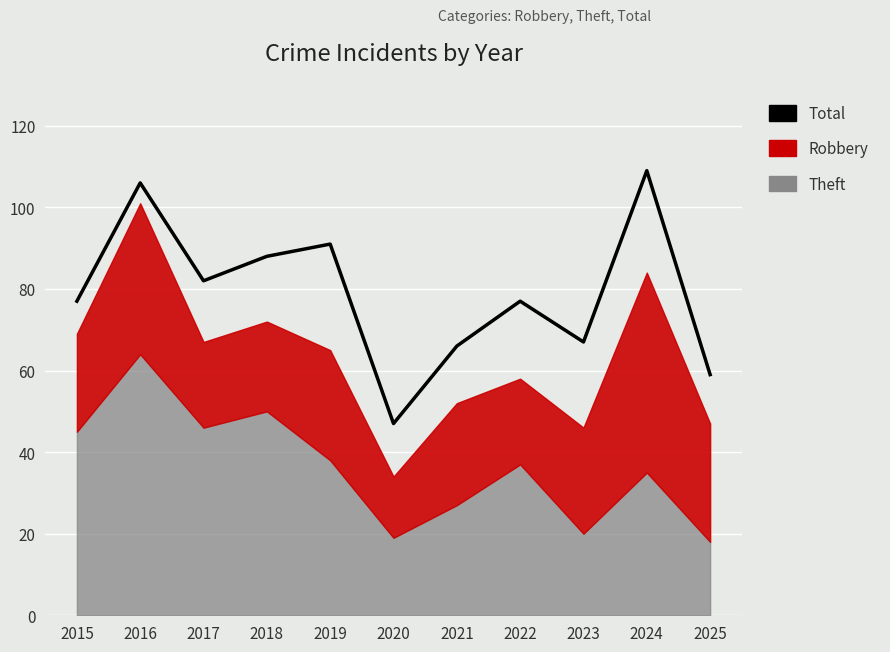

Which has a higher value, 2018 or 2016?

2016